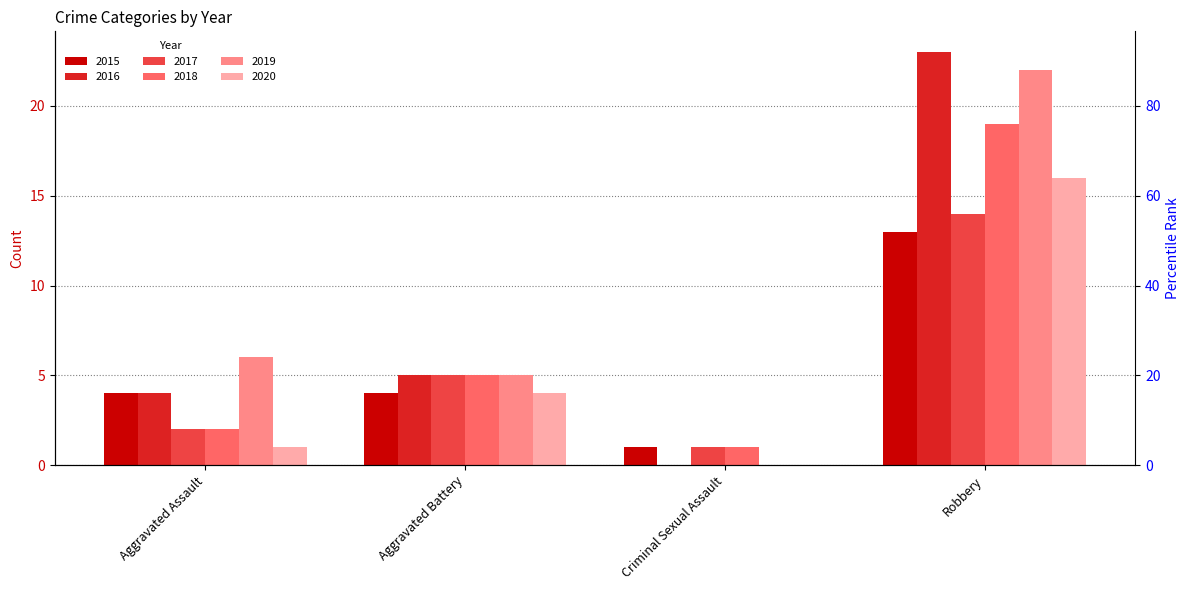

What are all the series names shown in the legend?

2015, 2016, 2017, 2018, 2019, 2020